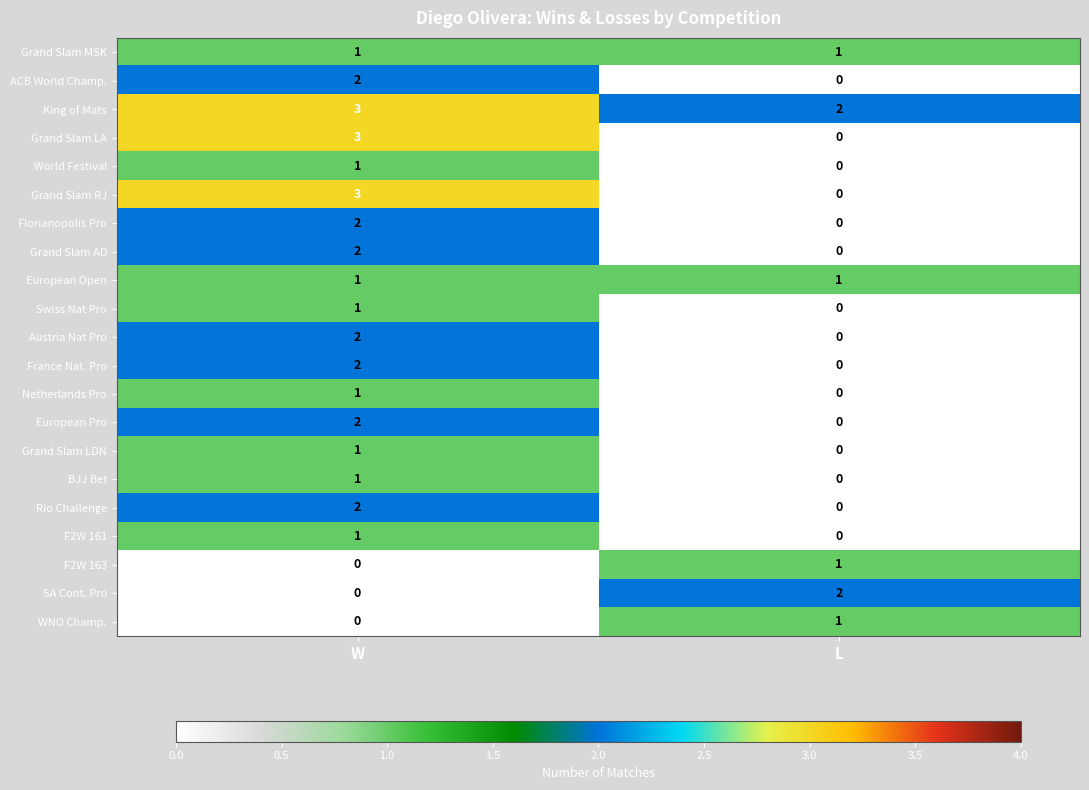

What is the difference between the Grand Slam LA values at W and L?

3